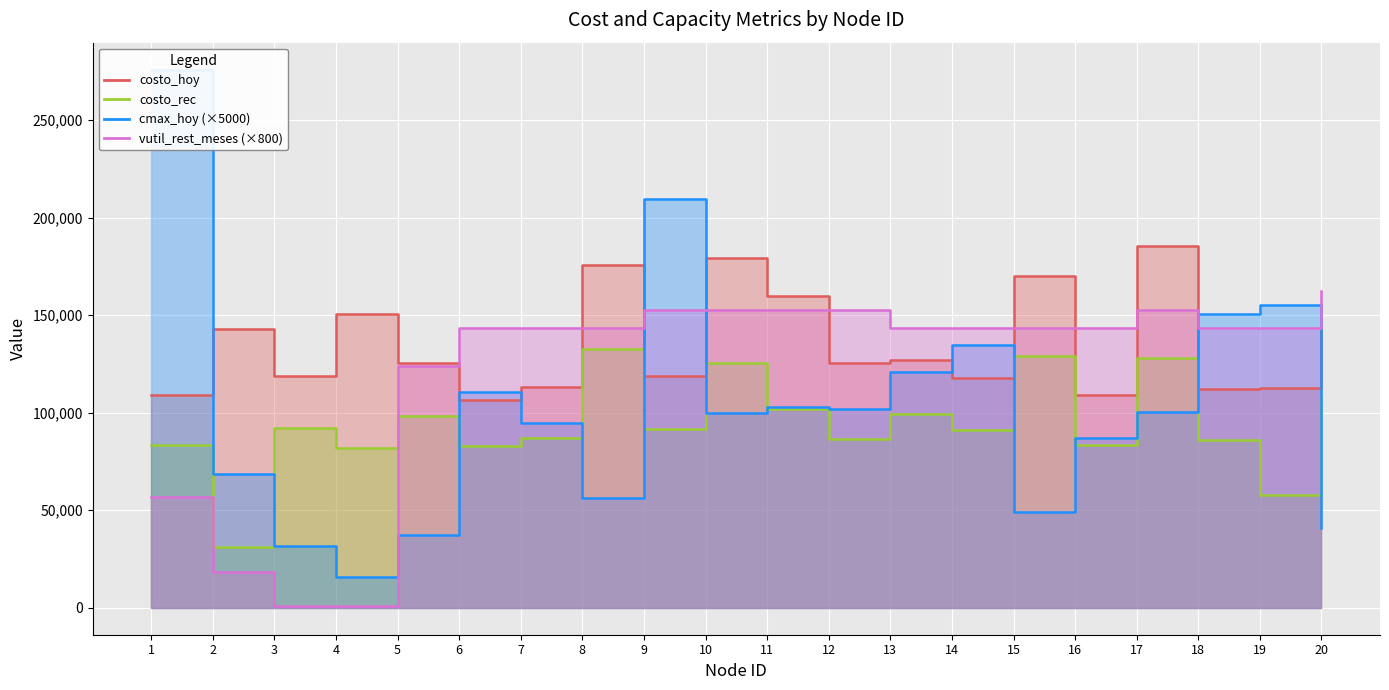

Rank the categories by costo_rec value from lowest to highest.

2, 19, 4, 6, 16, 1, 18, 12, 7, 14, 9, 3, 5, 13, 11, 20, 10, 17, 15, 8